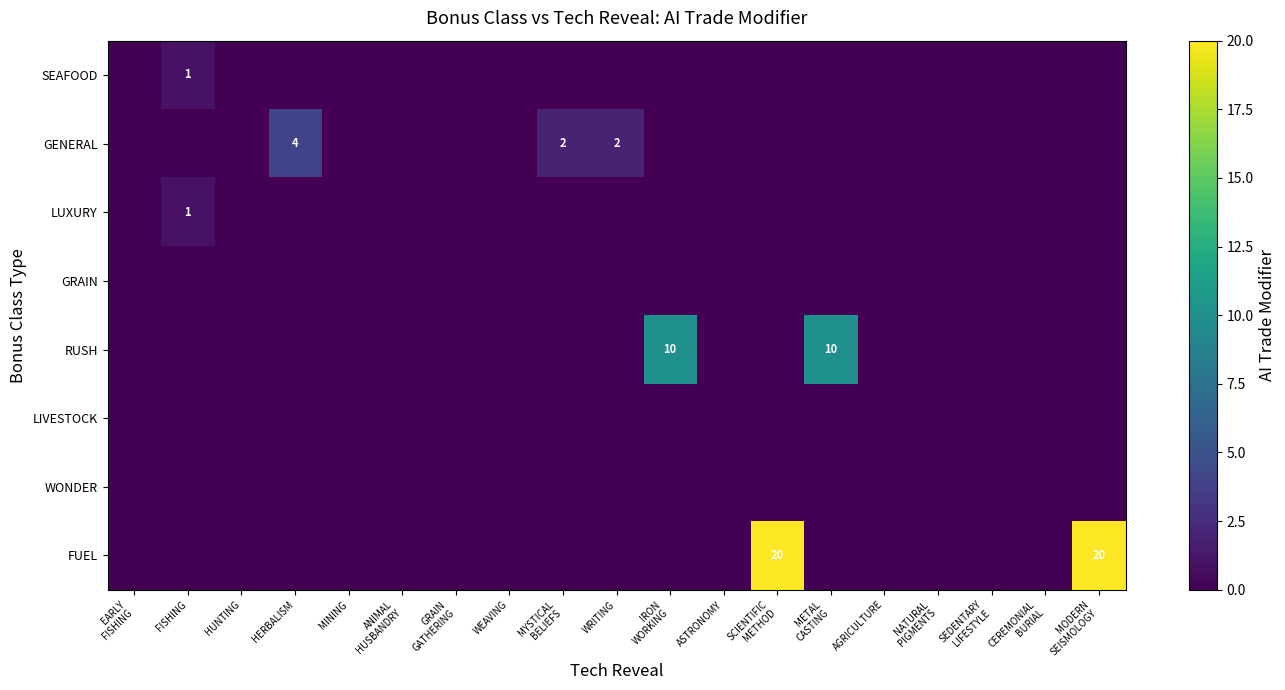

How many positive values does the FUEL series have?

2